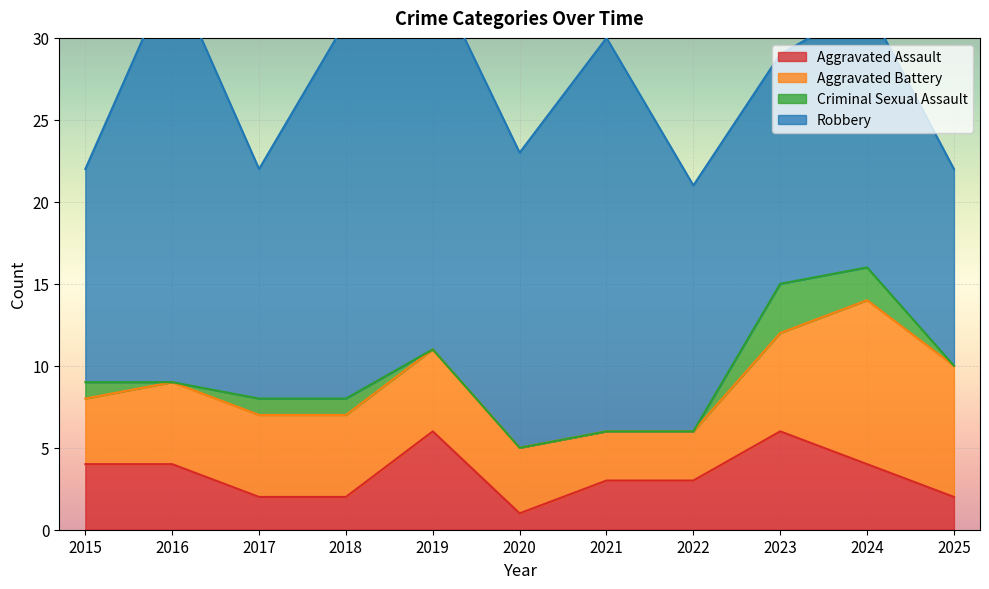

What is the sum of the Robbery values at 2023 and 2021?

38